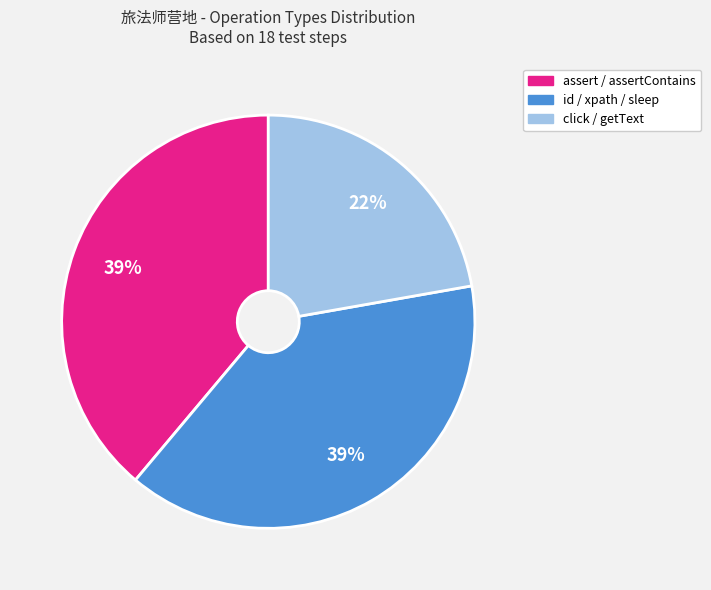

True or false: id / xpath / sleep accounts for 39% of the total.

True